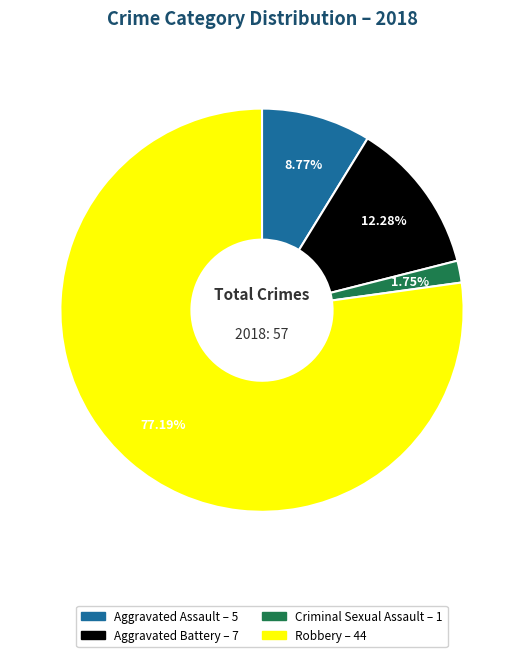

Which slice is the smallest?

Criminal Sexual Assault